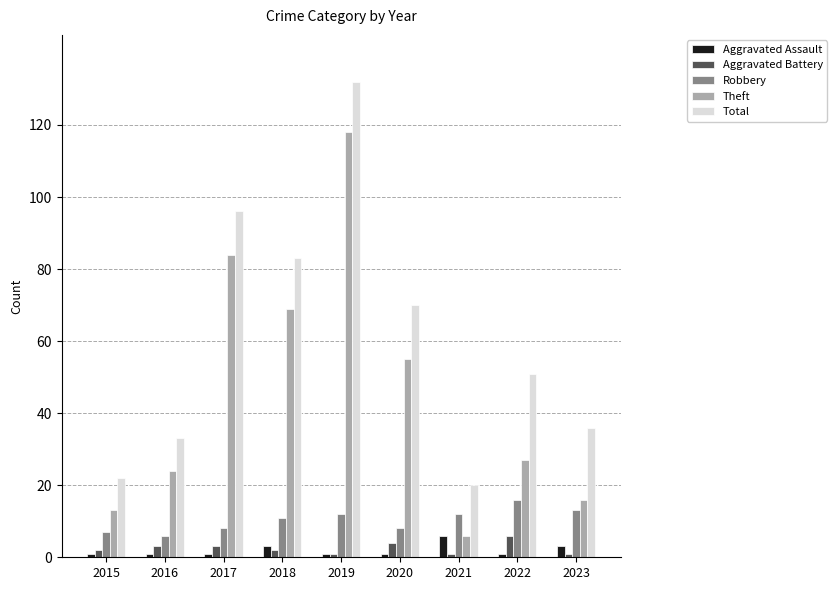

Reading left to right, what are all the values shown in this chart?

Aggravated Assault: 2015=1	2016=1	2017=1	2018=3	2019=1	2020=1	2021=6	2022=1	2023=3
Aggravated Battery: 2015=2	2016=3	2017=3	2018=2	2019=1	2020=4	2021=1	2022=6	2023=1
Robbery: 2015=7	2016=6	2017=8	2018=11	2019=12	2020=8	2021=12	2022=16	2023=13
Theft: 2015=13	2016=24	2017=84	2018=69	2019=118	2020=55	2021=6	2022=27	2023=16
Total: 2015=22	2016=33	2017=96	2018=83	2019=132	2020=70	2021=20	2022=51	2023=36